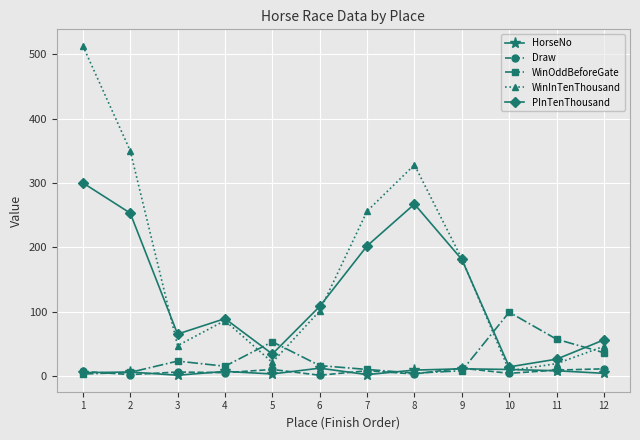

At which label is WinInTenThousand closest to 260?

7